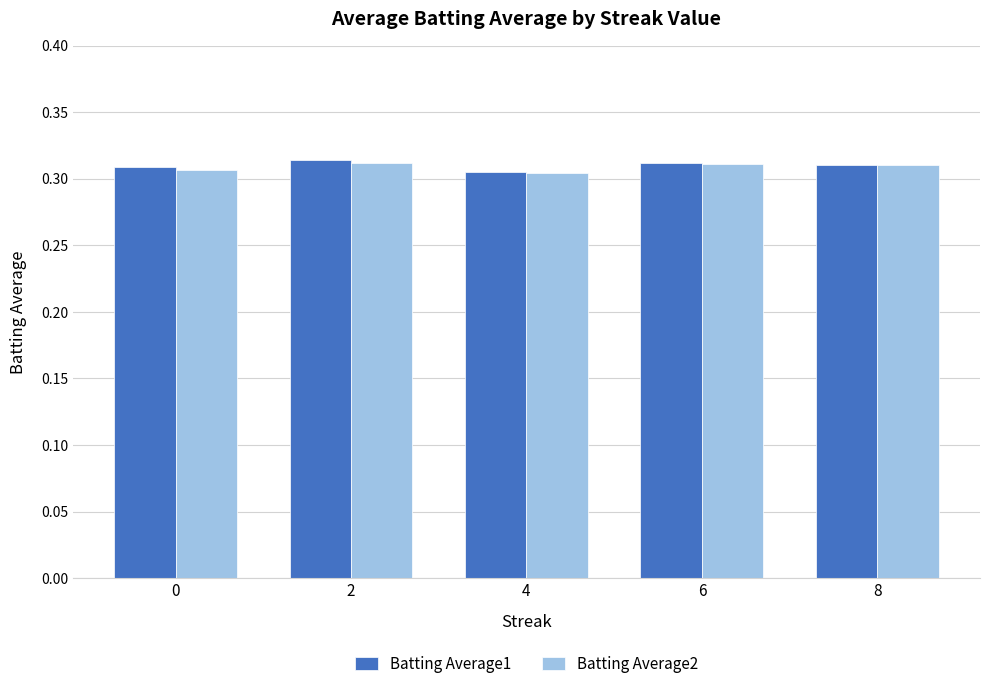

True or false: Batting Average1 has a value of 0.1 at 4.

False